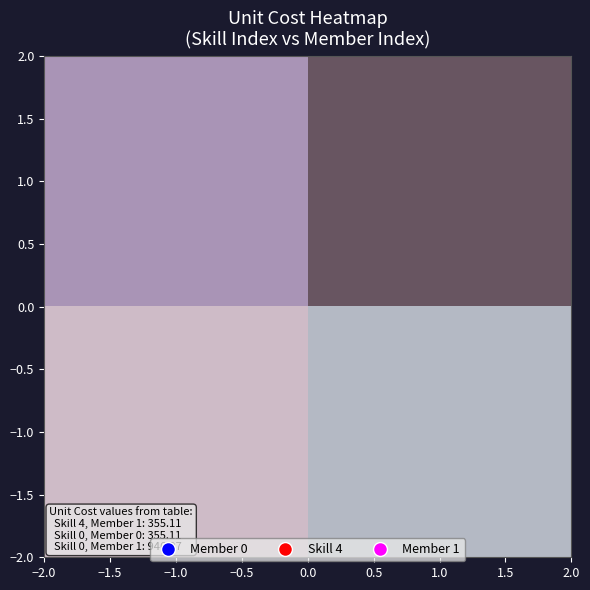

Which has a higher value, 1.0 or −1.0?

1.0